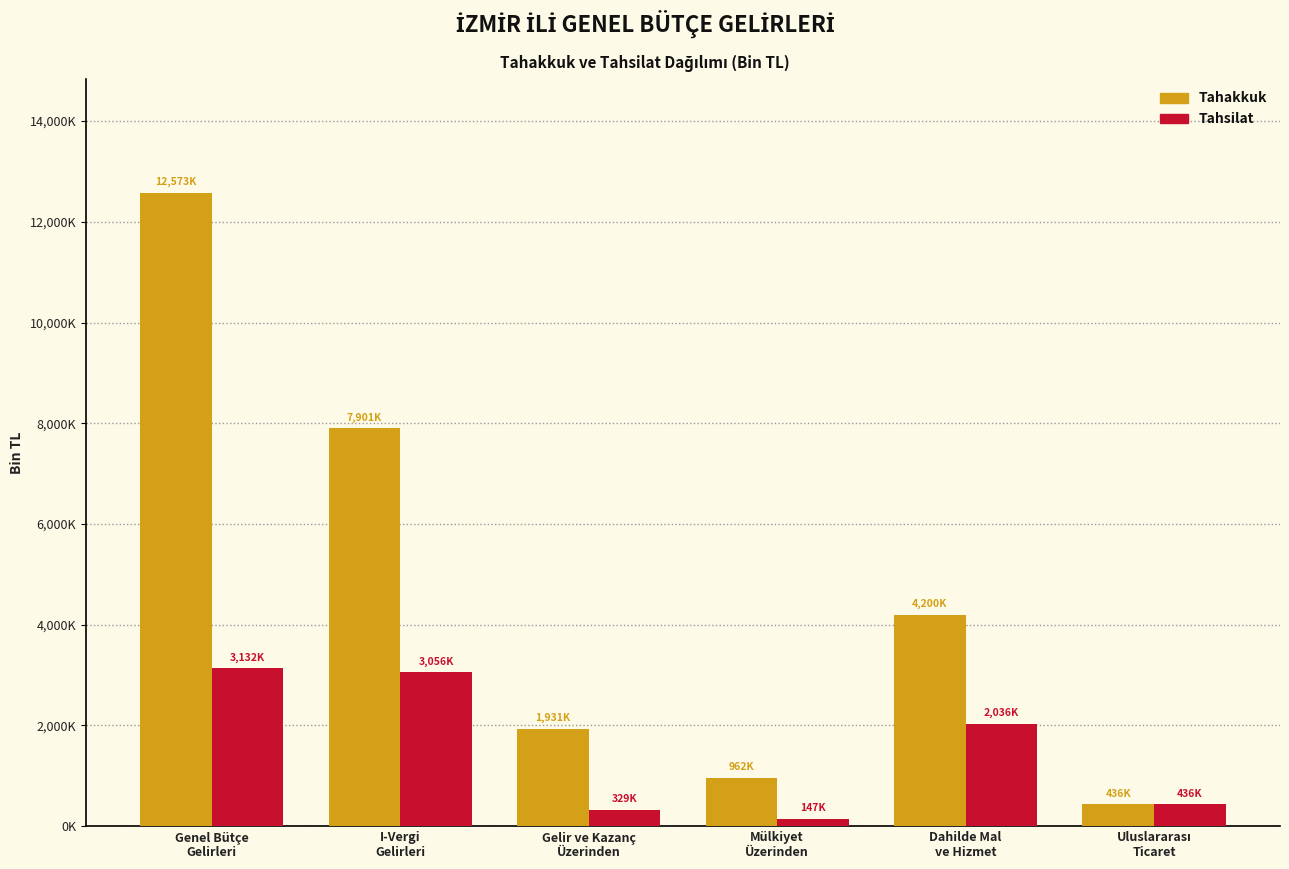

Are the bars grouped side by side (vs. stacked)?

Yes